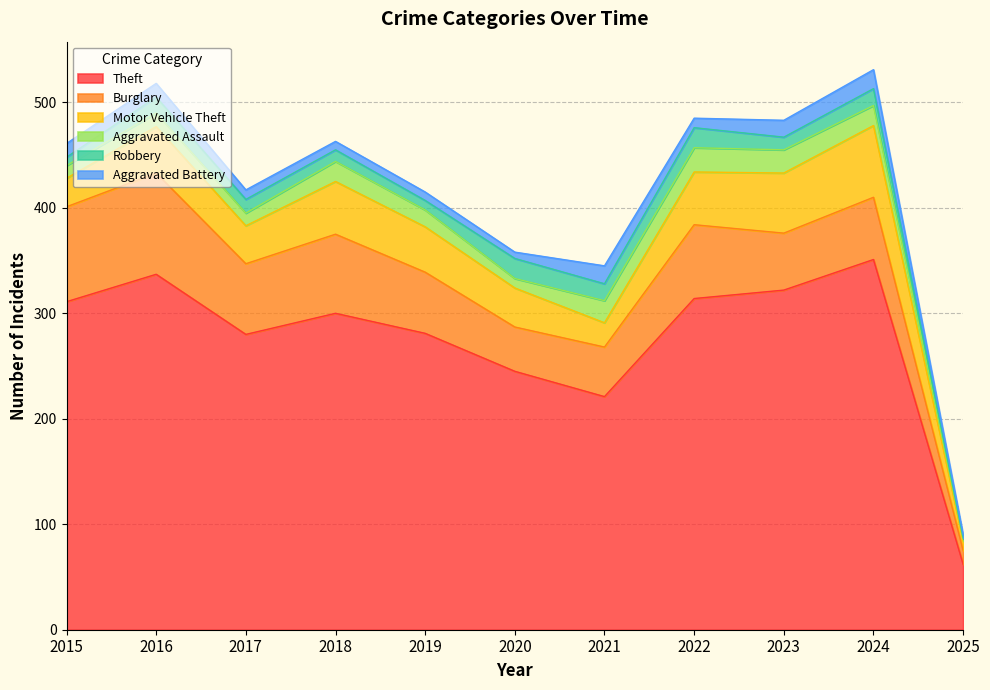

At how many categories does at least one series exceed 128?

10